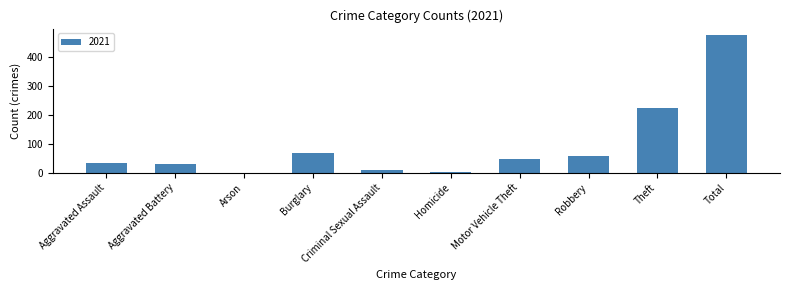

True or false: the data shows 155 at Theft.

False